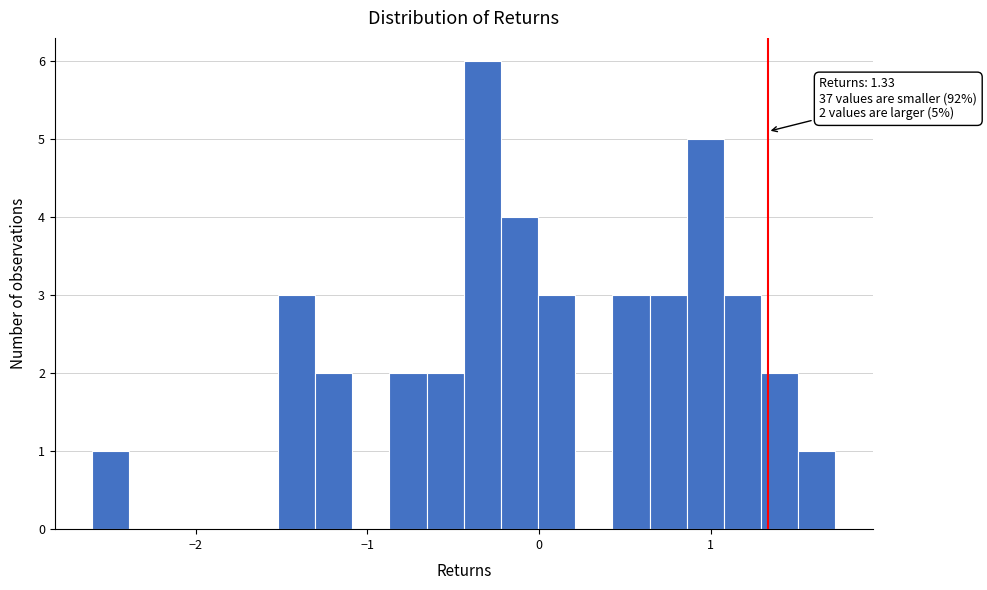

Around what value on the x-axis is the tallest bar? Give the approximate position of its centre, as read against the axis.

-0.3